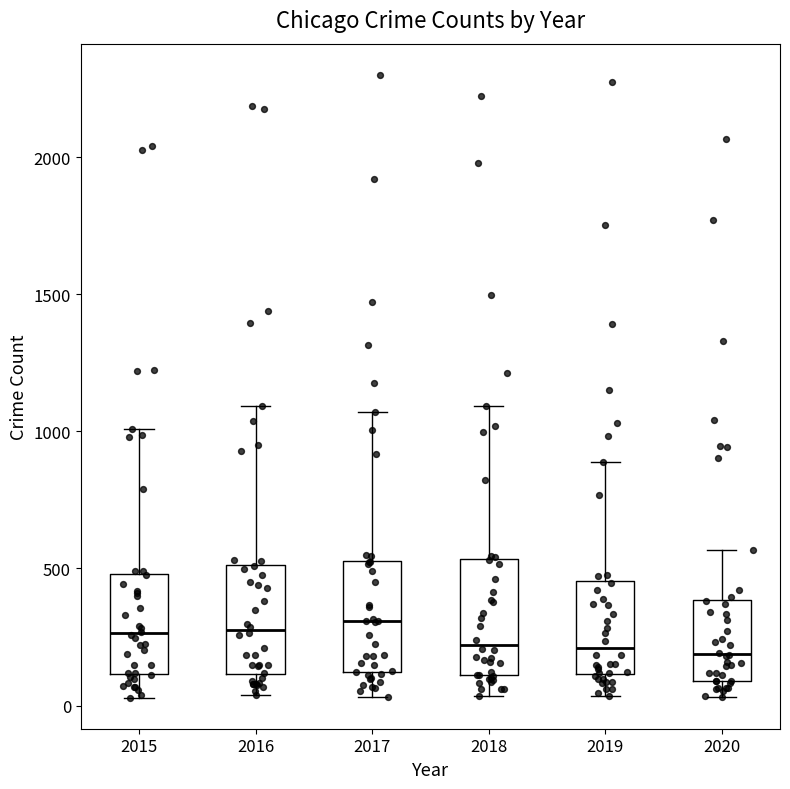

Reading left to right, transcribe this box plot: for each box, give where its median line is, the range the box spans, and where its two whiskers end, as read against the y-axis. The values are not printed on the chart, so give them approximately, as read against the axis.

2015: median 250, box 100 to 500, whiskers 50 to 1000
2016: median 300, box 100 to 500, whiskers 50 to 1100
2017: median 300, box 100 to 550, whiskers 50 to 1050
2018: median 200, box 100 to 550, whiskers 50 to 1100
2019: median 200, box 100 to 450, whiskers 50 to 900
2020: median 200, box 100 to 400, whiskers 50 to 550